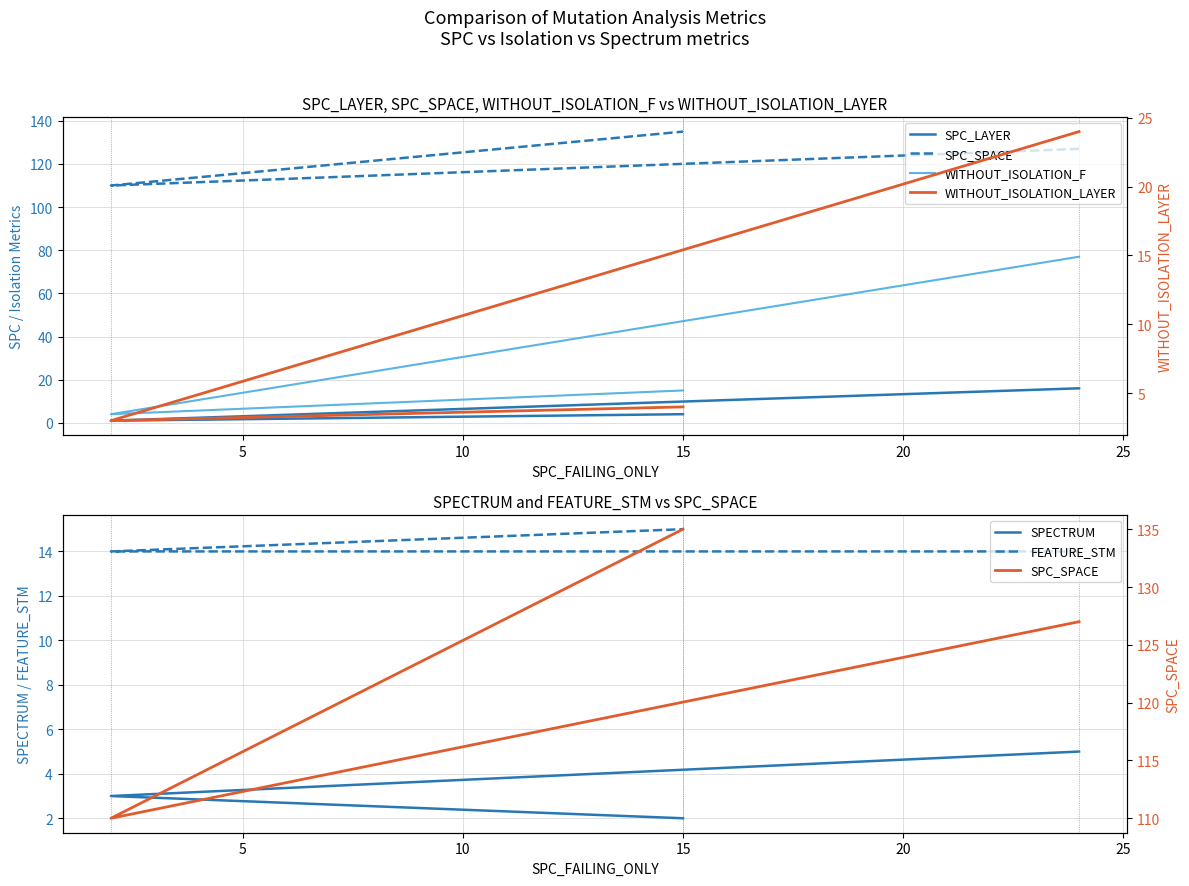

True or false: WITHOUT_ISOLATION_LAYER has a value of 4 at 15.

True